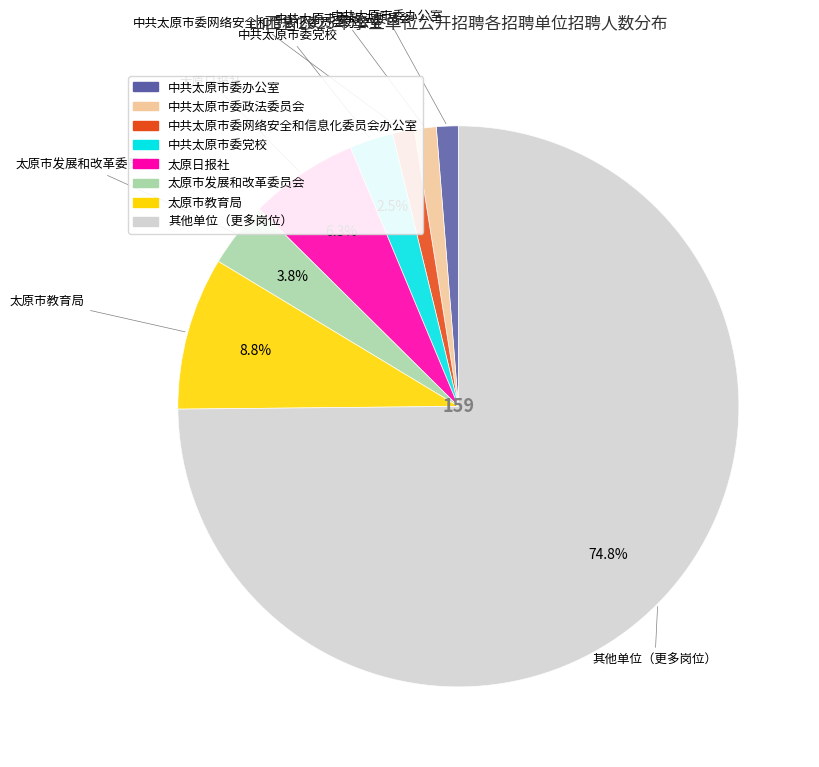

Does any single category account for the majority?

Yes